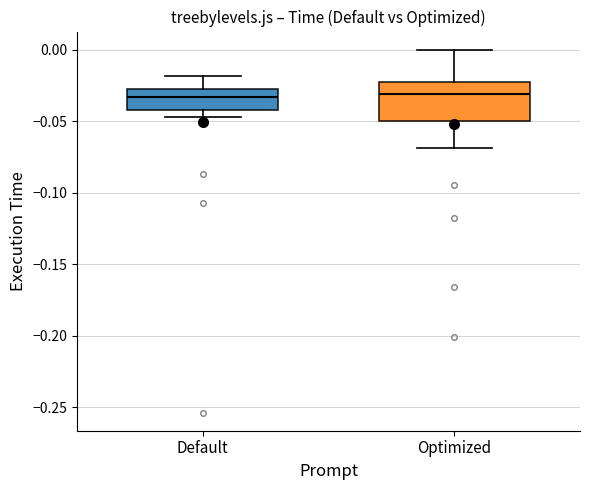

Where does the upper whisker of the box for Default end on the y-axis? The values are not printed on the chart, so give them approximately, as read against the axis.

-0.020